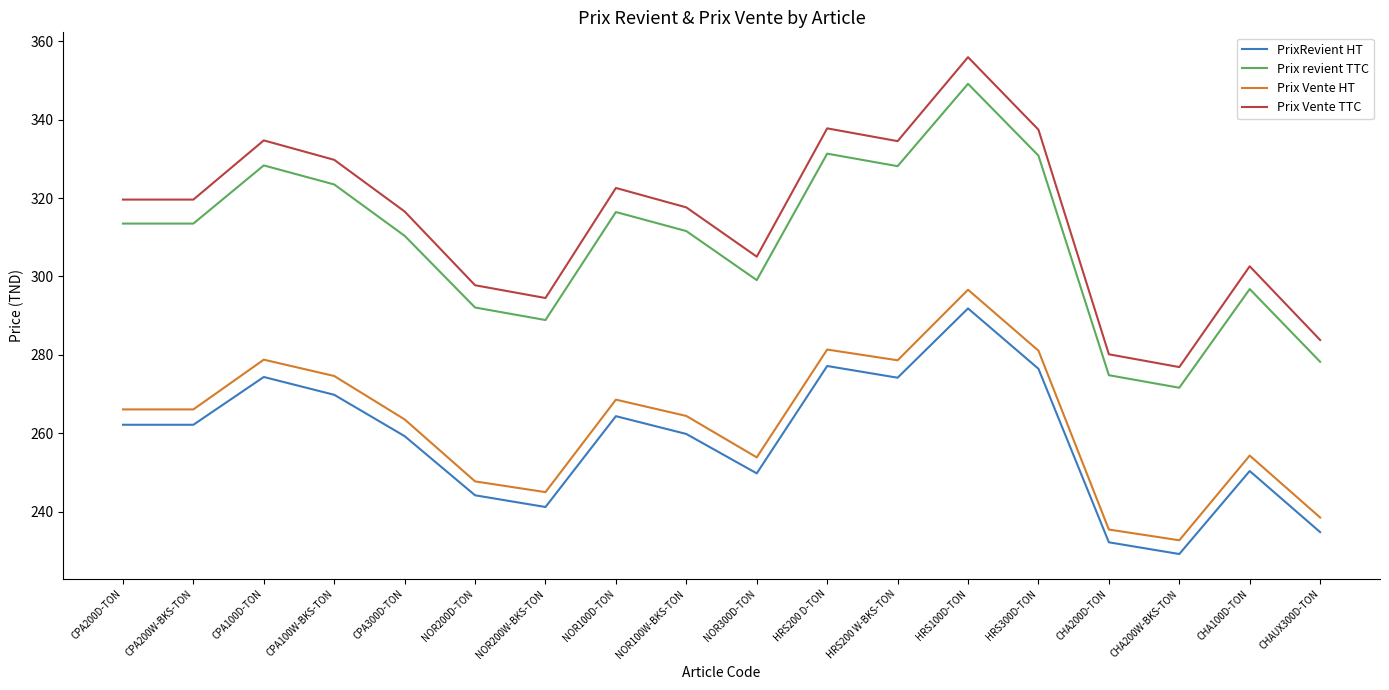

Is this an area chart (filled region under the line)?

No